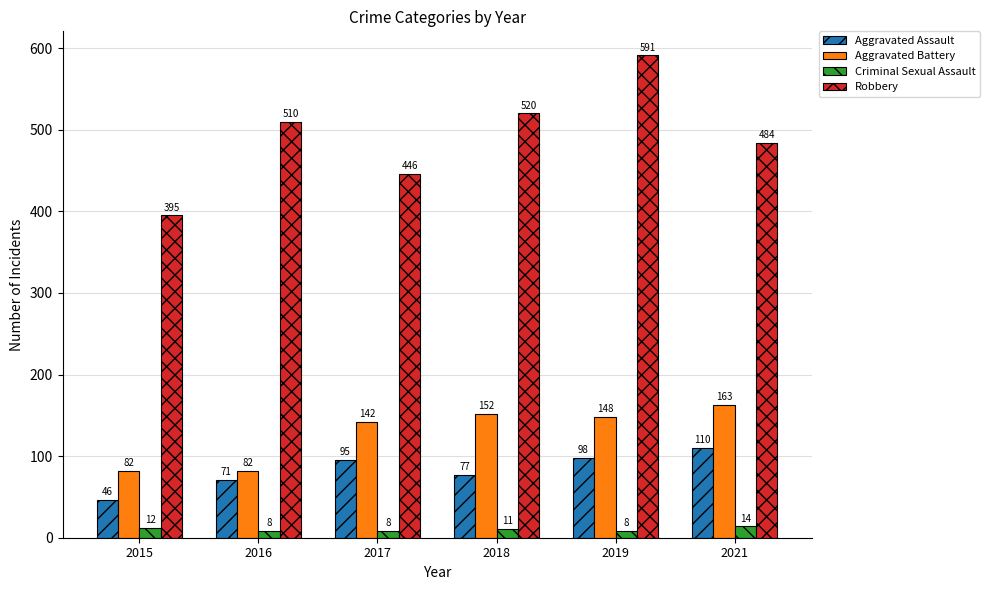

Which category has the highest value in the Aggravated Battery series?

2021